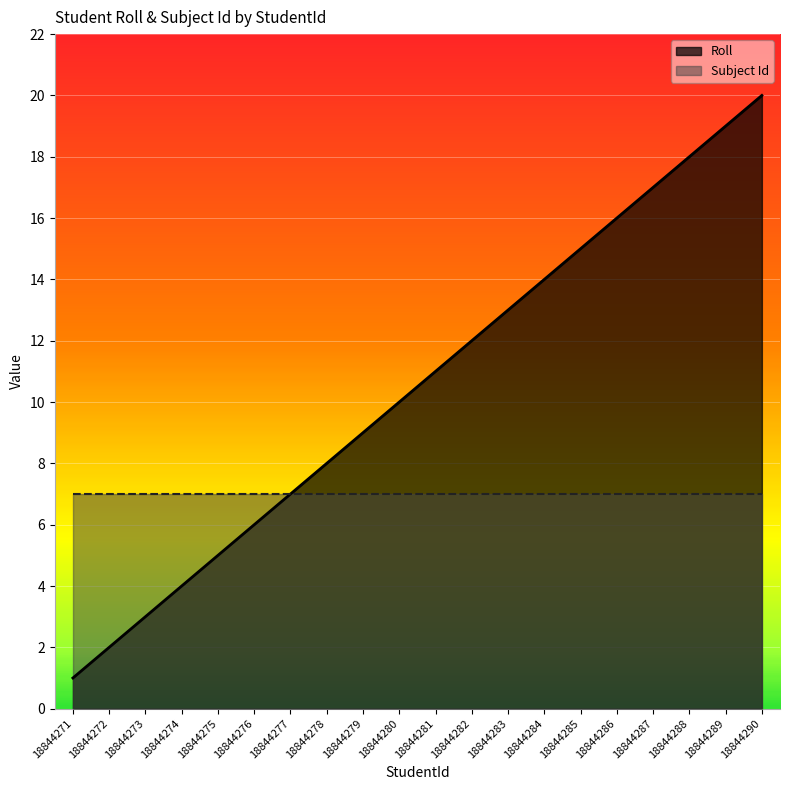

Rank the categories by value from lowest to highest.

18844271, 18844272, 18844273, 18844274, 18844275, 18844276, 18844277, 18844278, 18844279, 18844280, 18844281, 18844282, 18844283, 18844284, 18844285, 18844286, 18844287, 18844288, 18844289, 18844290